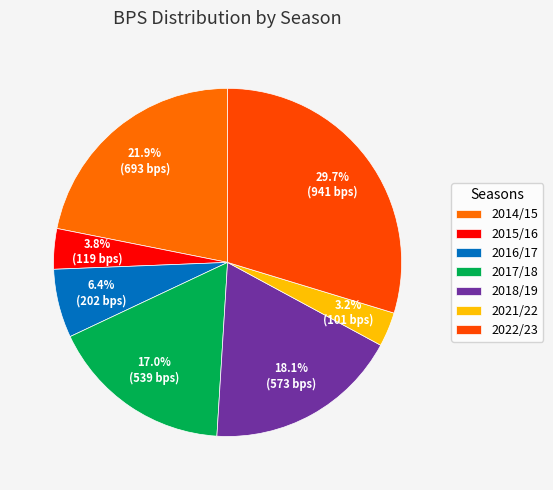

The 2021/22 slice represents 1% of the pie. True or false?

False